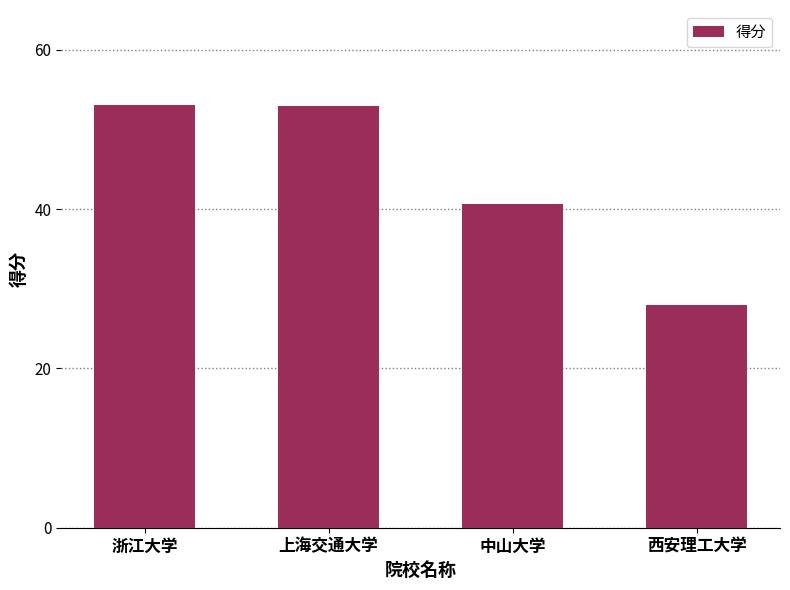

What is the label of the 1st bar from the left?

浙江大学